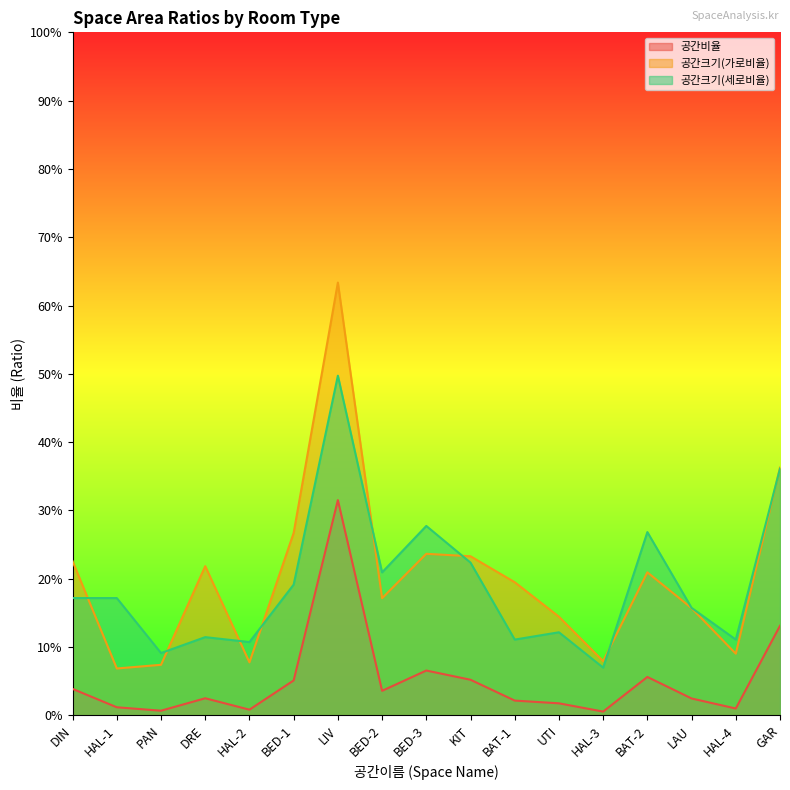

Is the value of 공간크기(세로비율) at BAT-2 greater than the value of 공간크기(가로비율) at DRE?

Yes